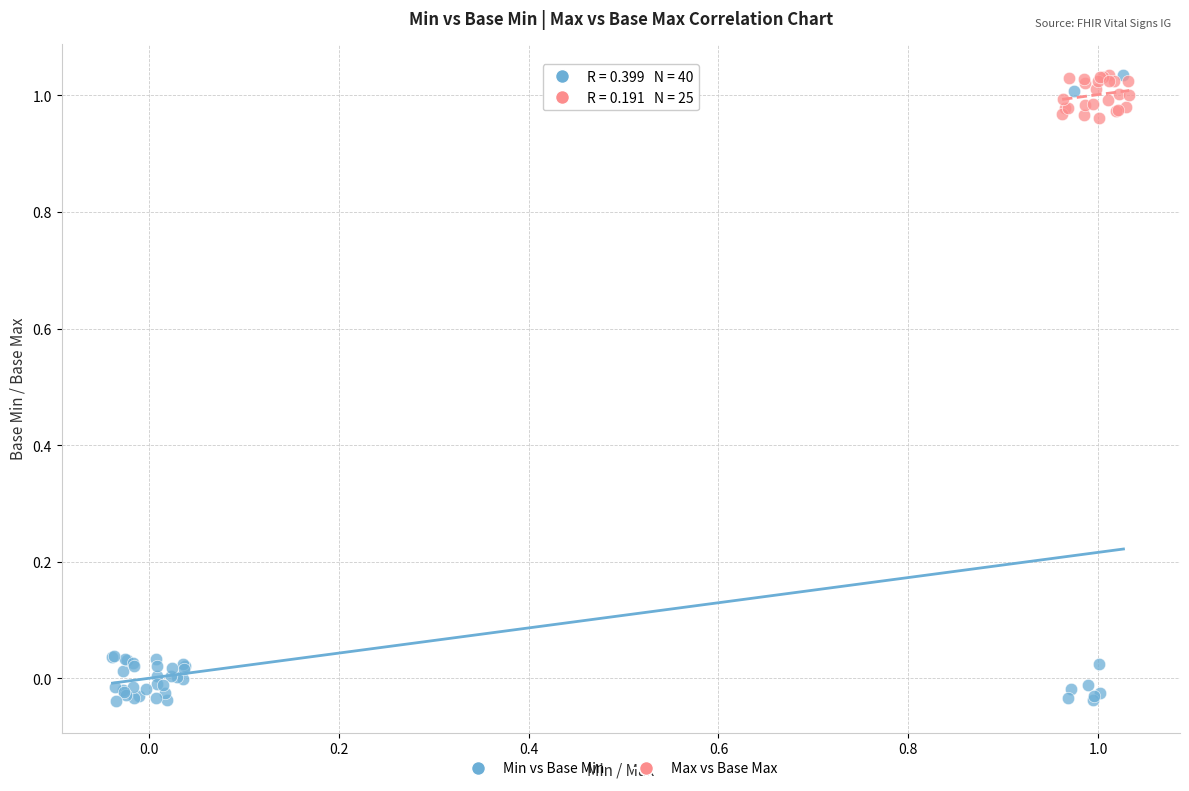

Which series has the largest Y range (max minus min)?

Min vs Base Min